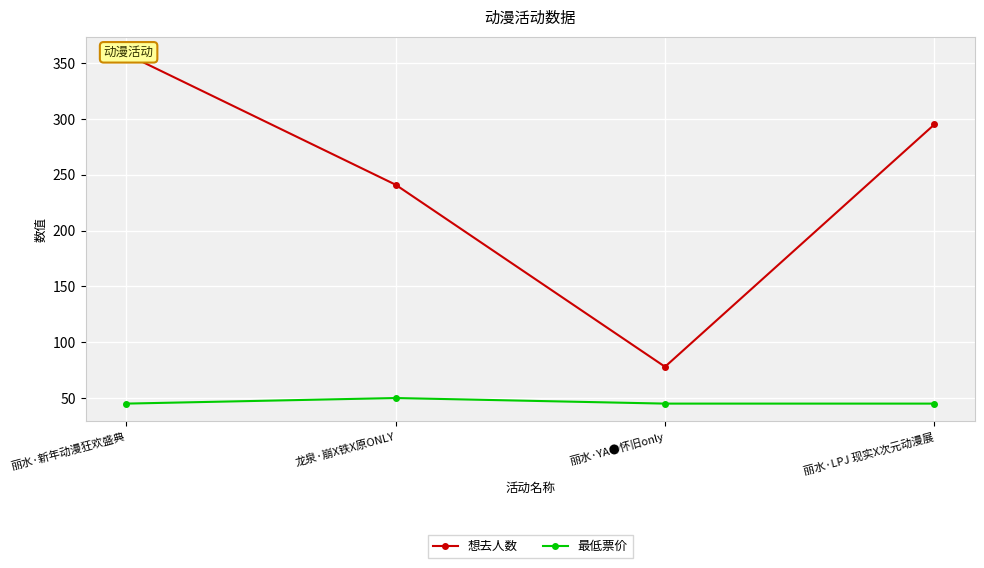

Is the value of 最低票价 at 丽水·LPJ 现实X次元动漫展 greater than the value of 想去人数 at 丽水·LPJ 现实X次元动漫展?

No